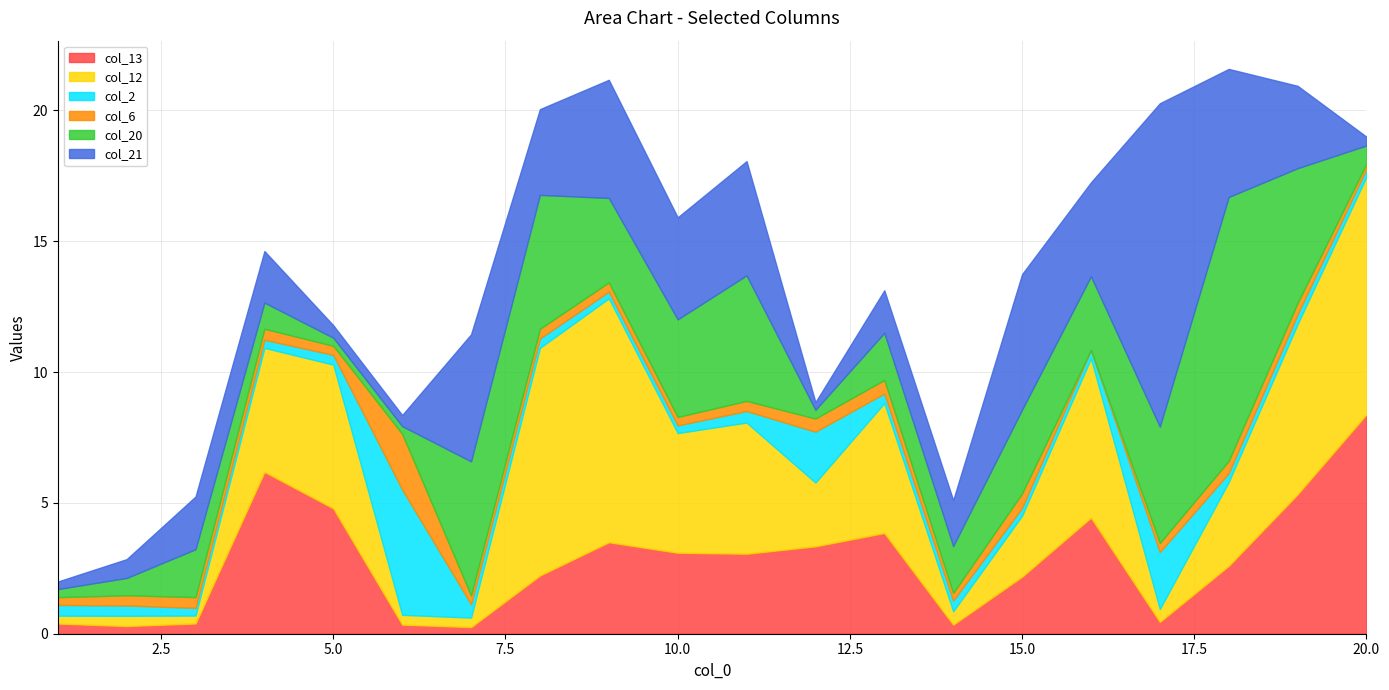

Which category has the lowest value across all series?

16